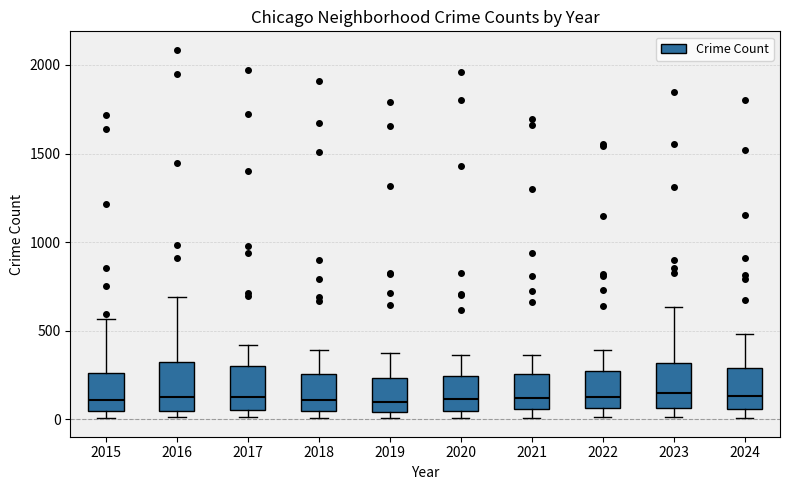

Where does the median line of the box at x = 2024 sit on the y-axis? The values are not printed on the chart, so give them approximately, as read against the axis.

150